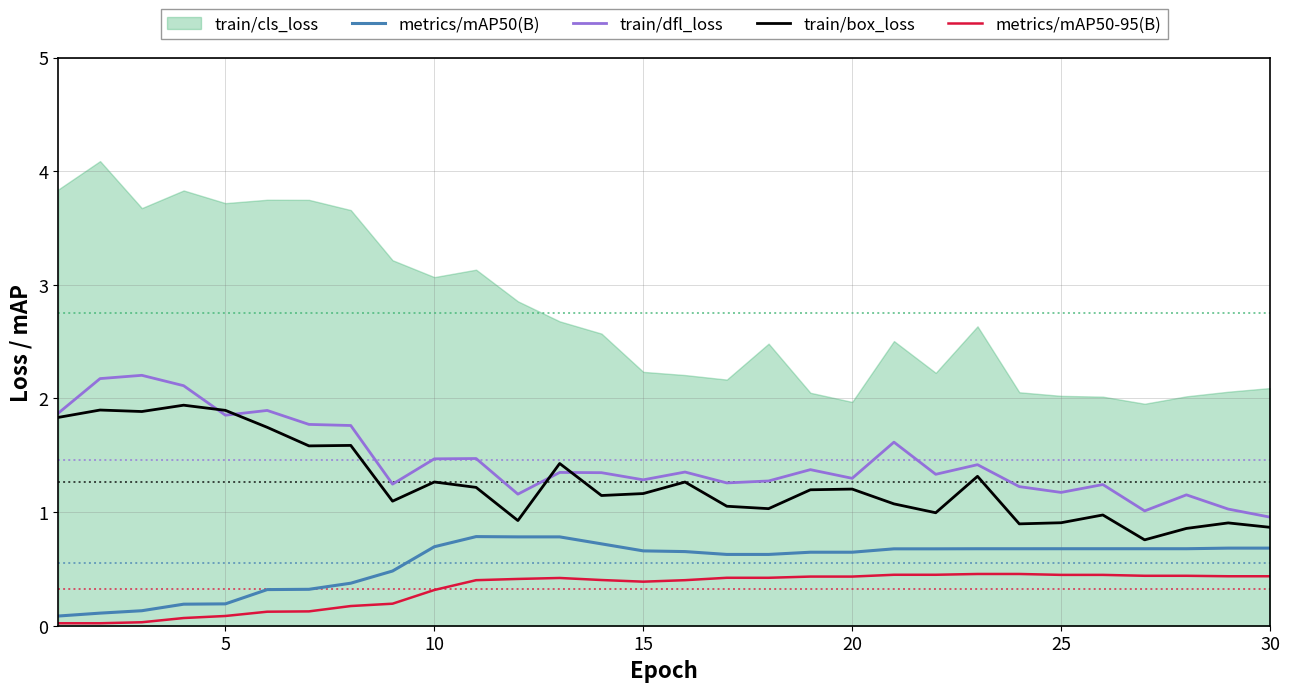

What is the highest value of the train/box_loss series?

1.9